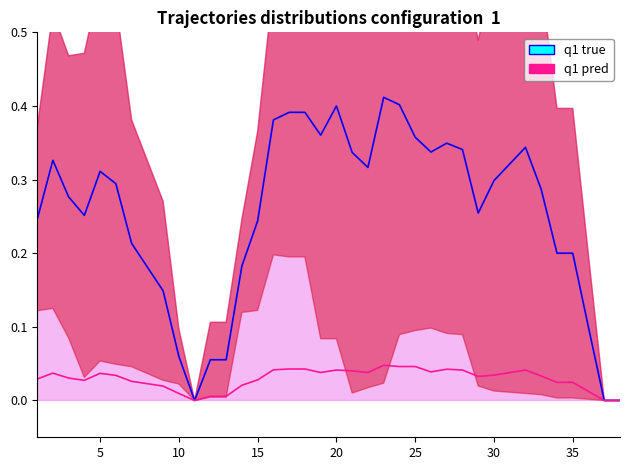

Does the chart display data point markers on the line(s)?

No